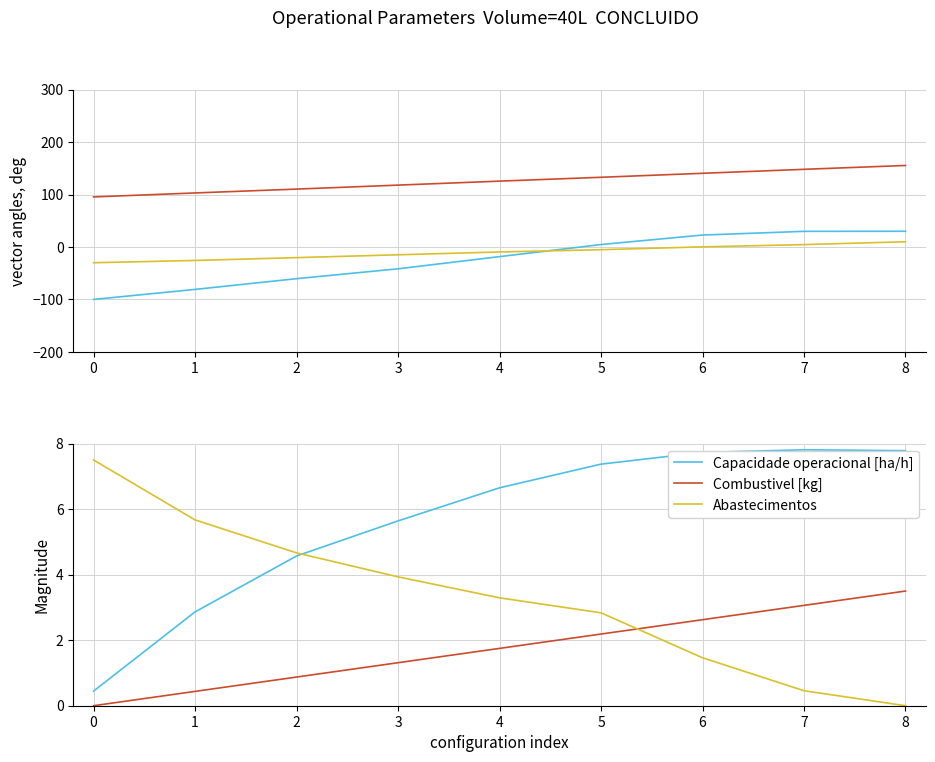

True or false: Combustivel [kg] and Abastecimentos cross at least once.

True